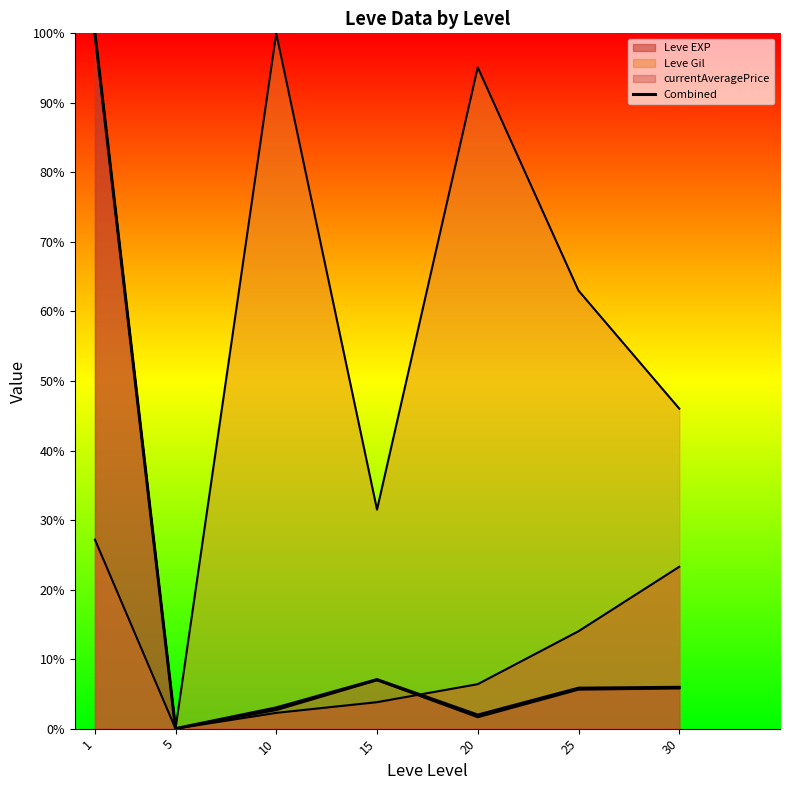

Rank the categories by value from highest to lowest.

1, 15, 30, 25, 10, 20, 5